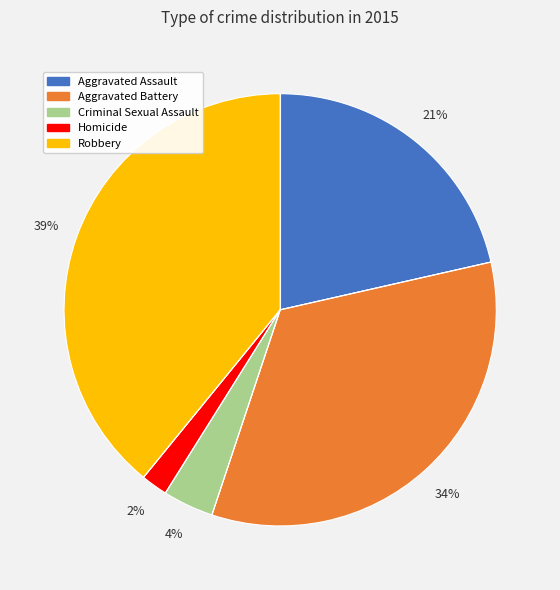

Is it true that Criminal Sexual Assault is 13% of the pie?

False